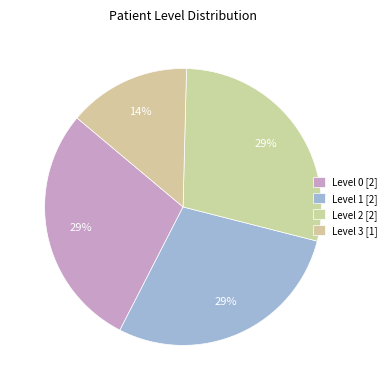

Which slice is the largest?

Level 0